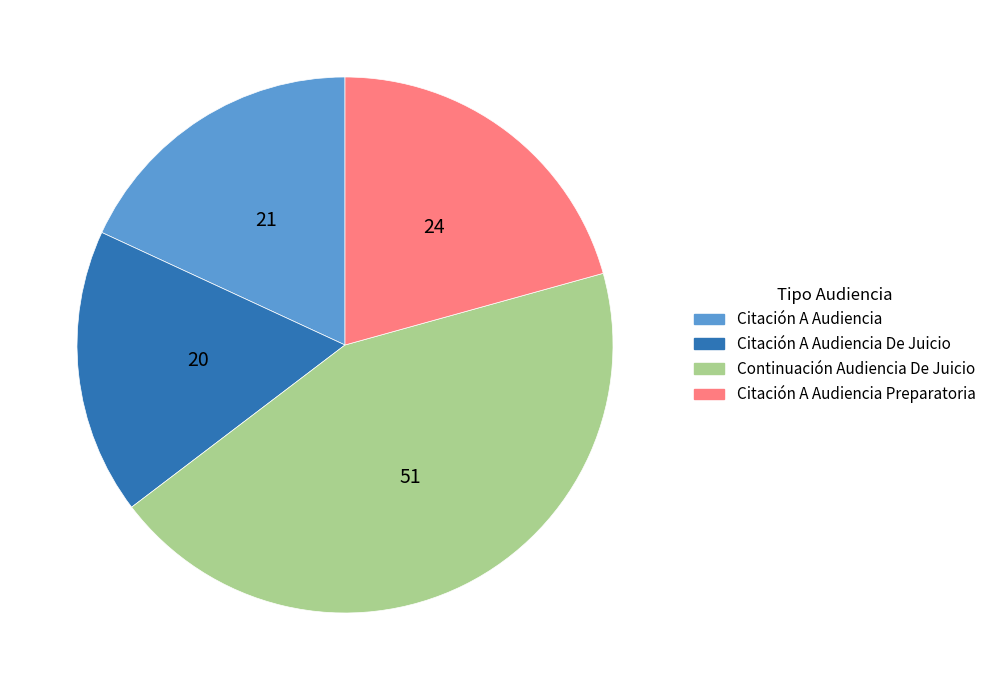

Do Citación A Audiencia and Citación A Audiencia Preparatoria together represent more than half of the pie?

No